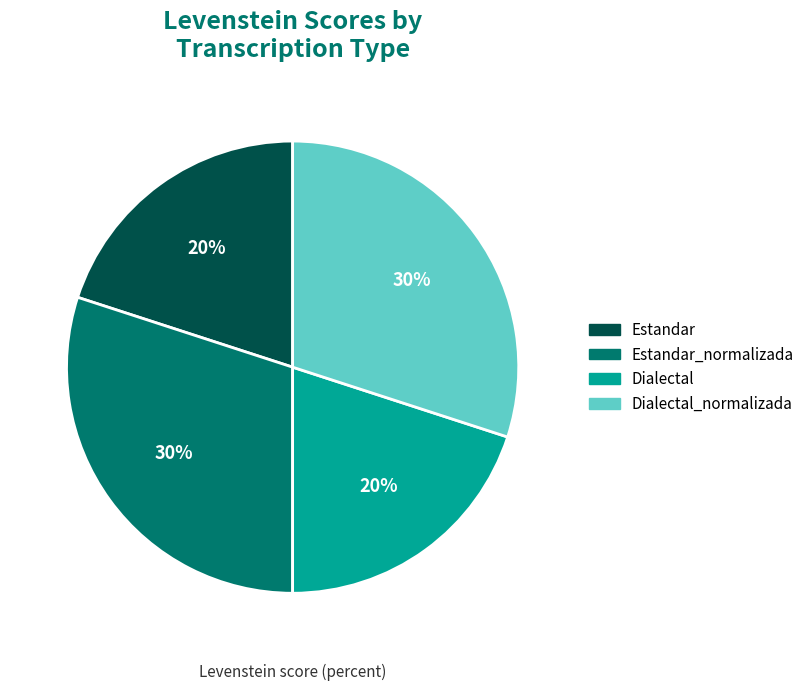

True or false: Estandar accounts for 20% of the total.

True